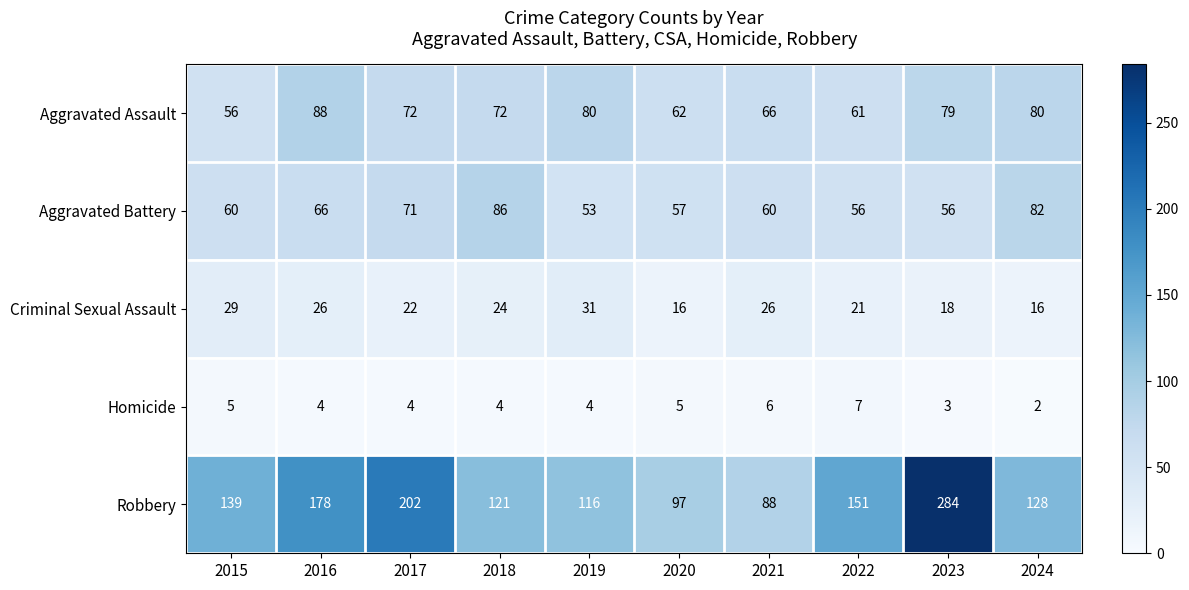

What is the smallest value displayed?

2